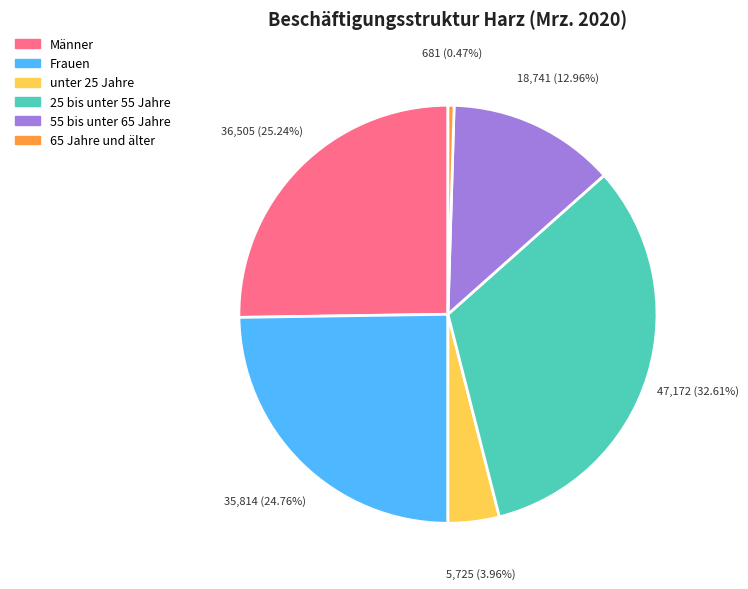

Does 25 bis unter 55 Jahre account for over 50% of the chart?

No